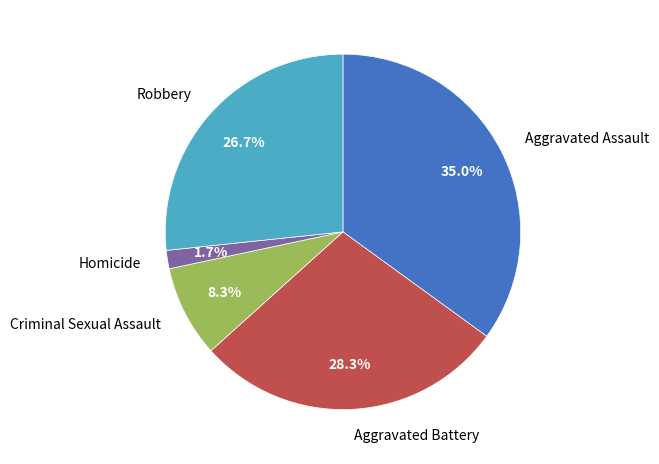

What is the ratio of the value at Aggravated Assault to the value at Robbery?

1.3